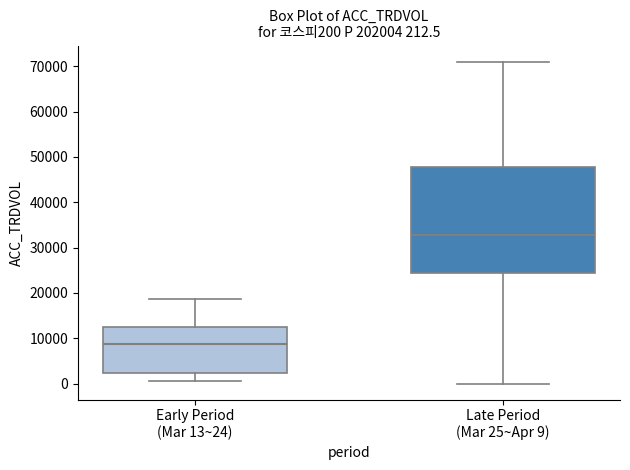

Comparing the boxes themselves (not the whiskers), which one is the tallest?

Late Period (Mar 25~Apr 9)